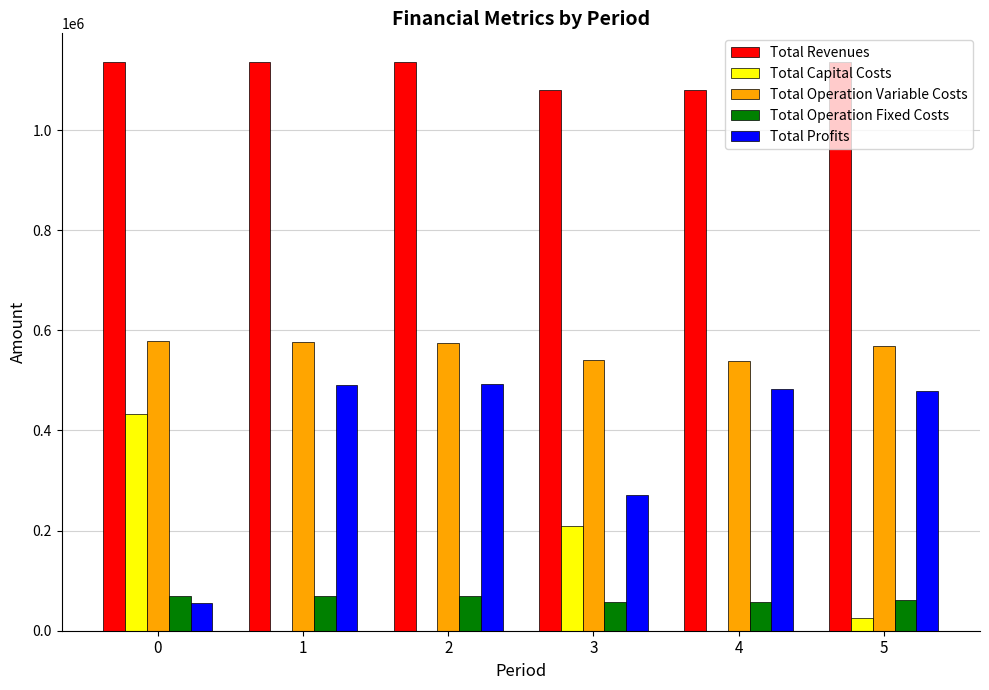

Is the value of Total Profits at 3 greater than the value of Total Capital Costs at 5?

Yes